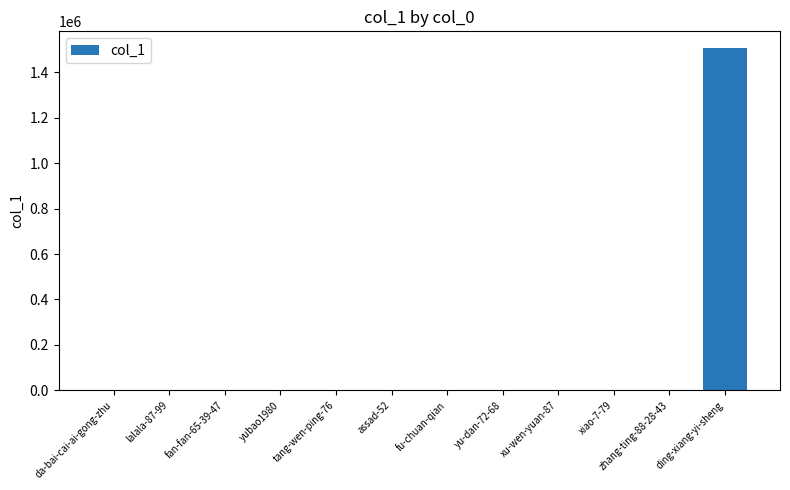

At which category does the chart reach its peak across all series?

ding-xiang-yi-sheng